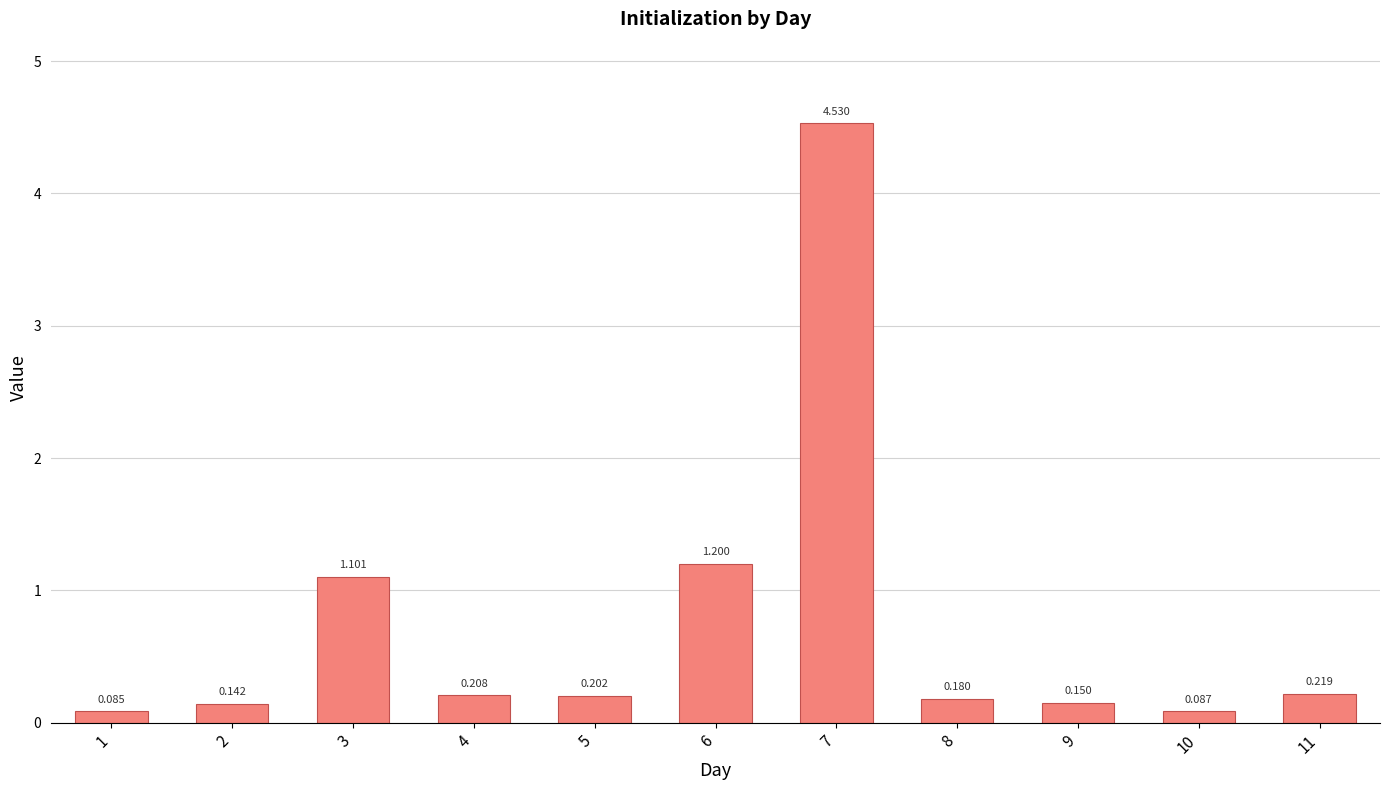

Reading left to right, list all the values displayed in this chart.

0.1	0.1	1.1	0.2	0.2	1.2	4.5	0.2	0.2	0.1	0.2